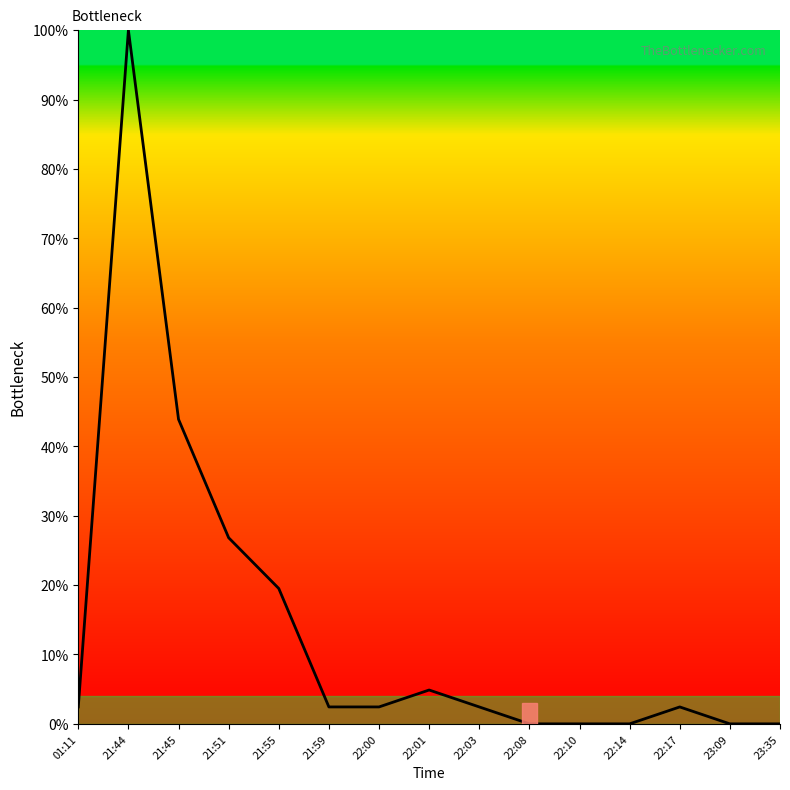

Reading left to right, list all the values displayed in this chart.

01:11=2.4	21:44=100.0	21:45=43.9	21:51=26.8	21:55=19.5	21:59=2.4	22:00=2.4	22:01=4.9	22:03=2.4	22:08=0.0	22:10=0.0	22:14=0.0	22:17=2.4	23:09=0.0	23:35=0.0